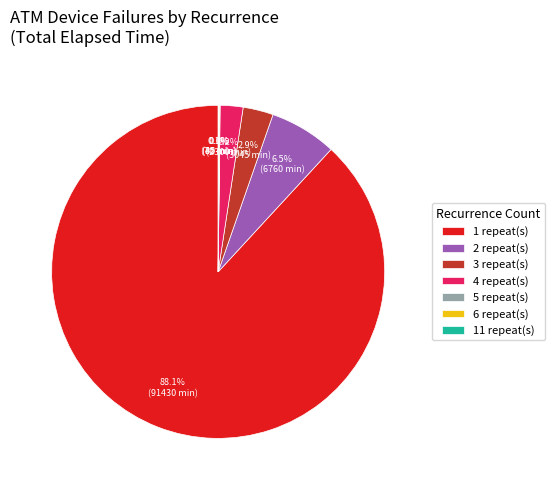

Is there a majority slice in this chart?

Yes